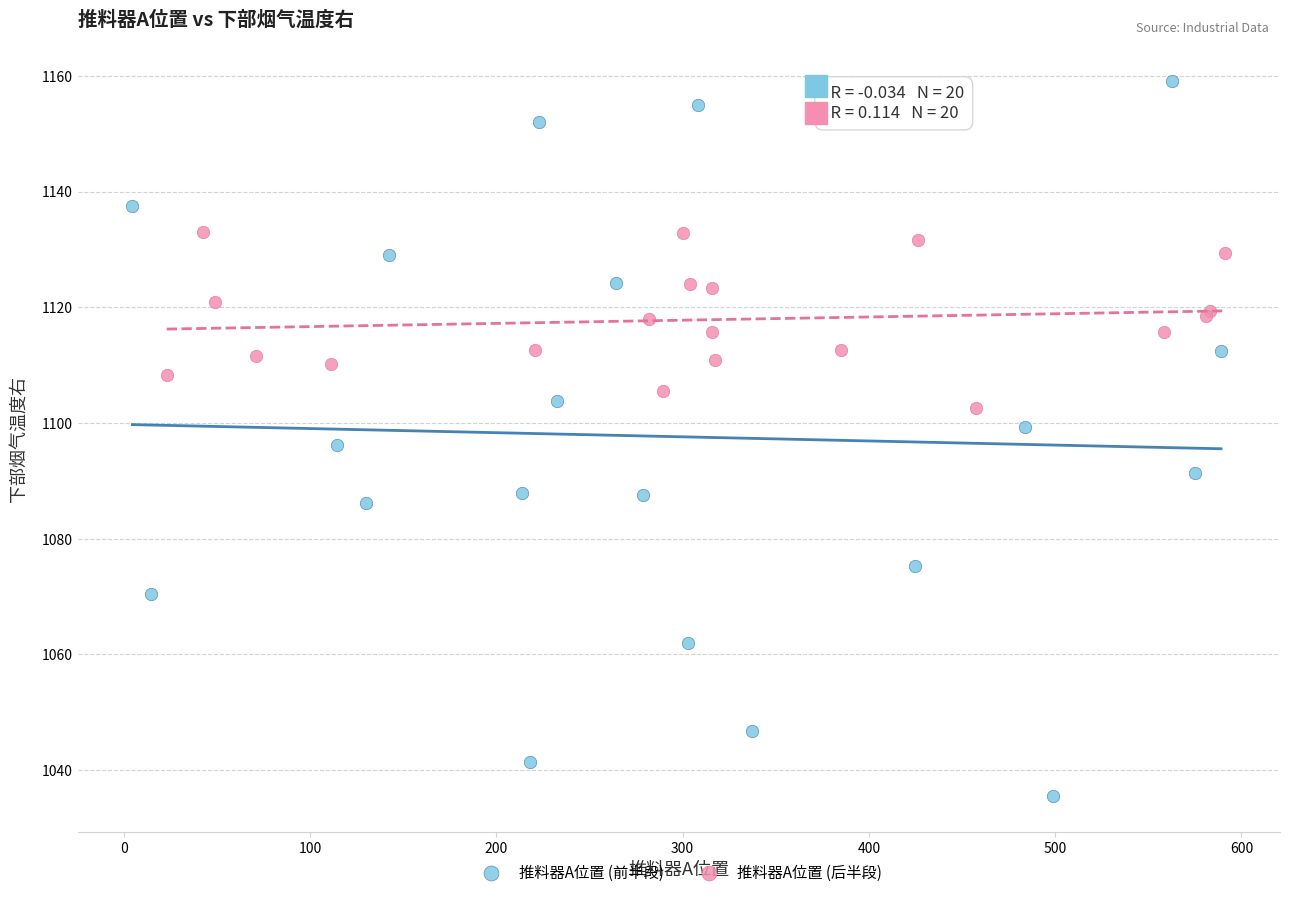

Which series reaches the minimum Y coordinate?

推料器A位置 (前半段)